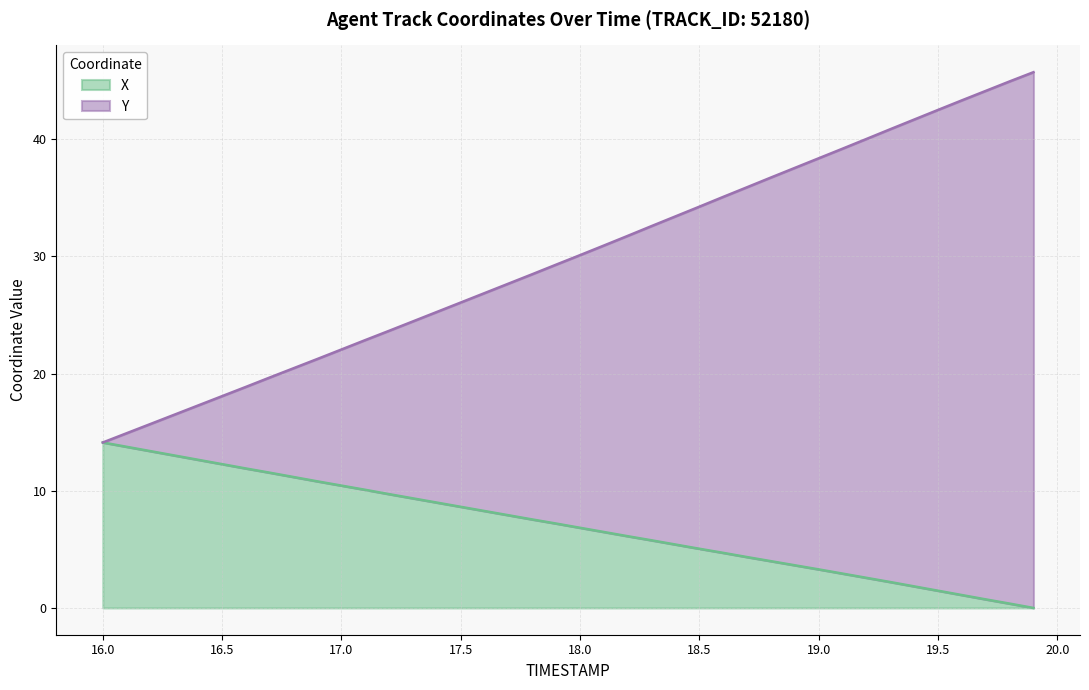

The X series shows 2.8 at 18.5. True or false?

False